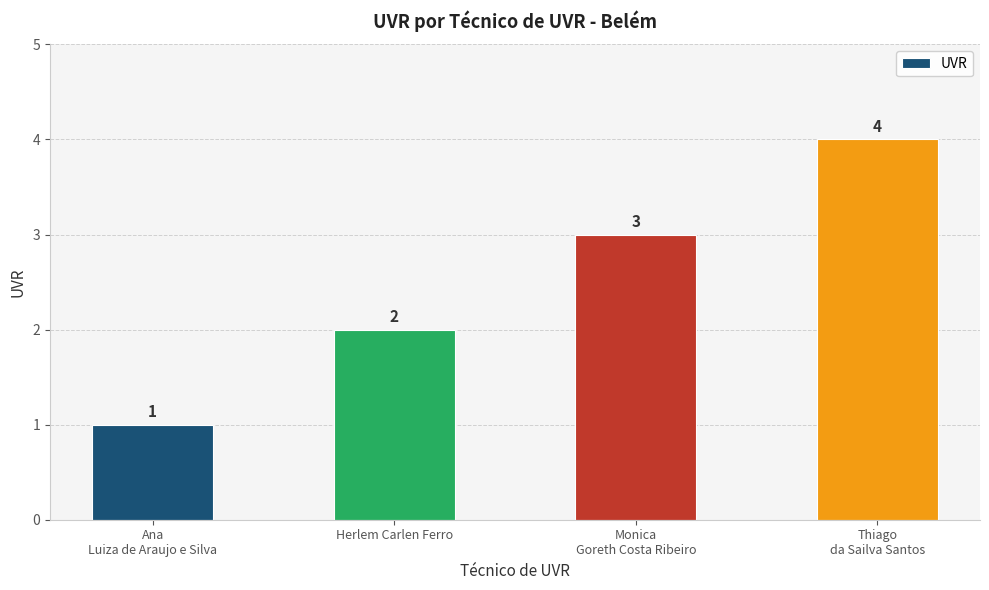

What is the difference between the maximum and minimum values?

3